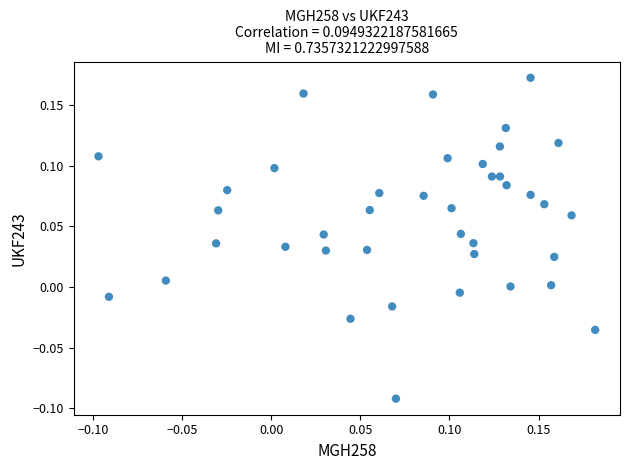

What is the range of X values (max minus min)?

0.3